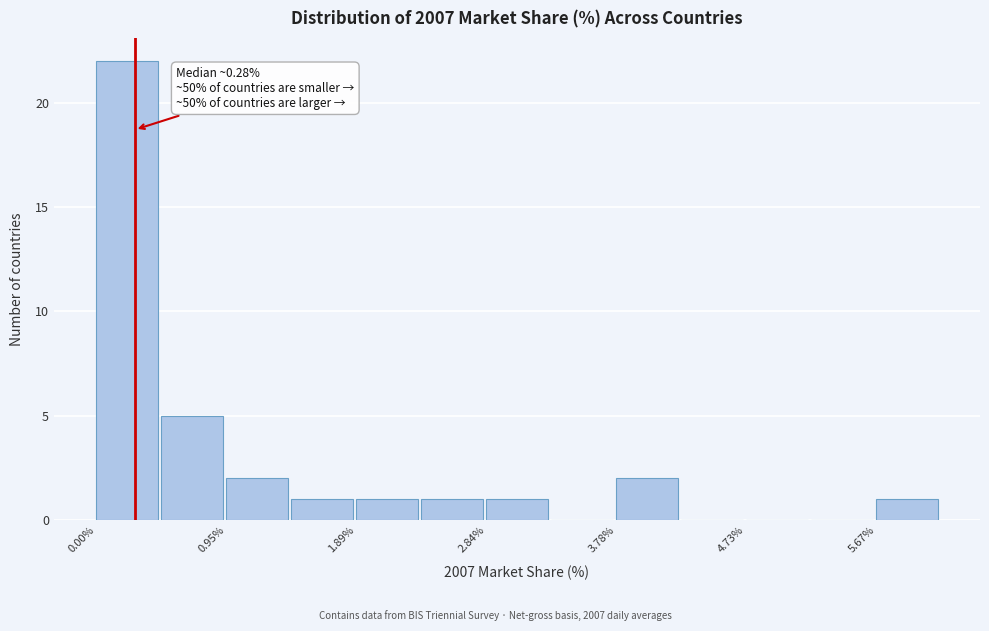

Over which range of the x-axis is the bar tallest?

0.0 to 0.5